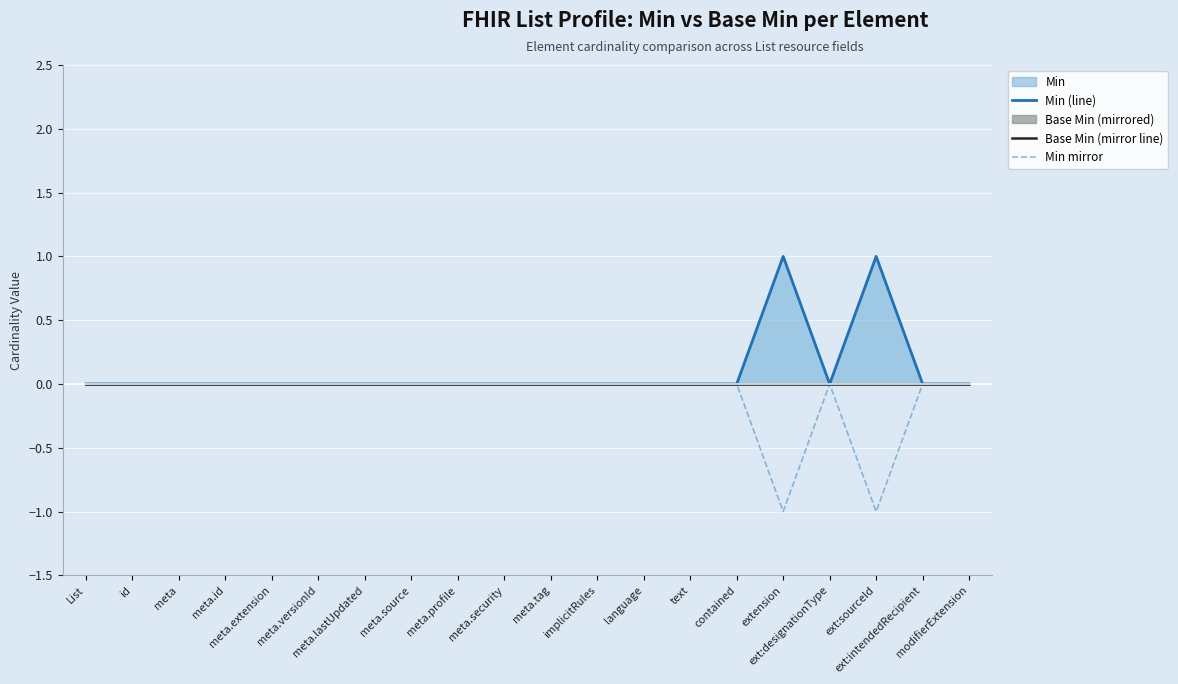

What position from the left is ext:designationType?

17